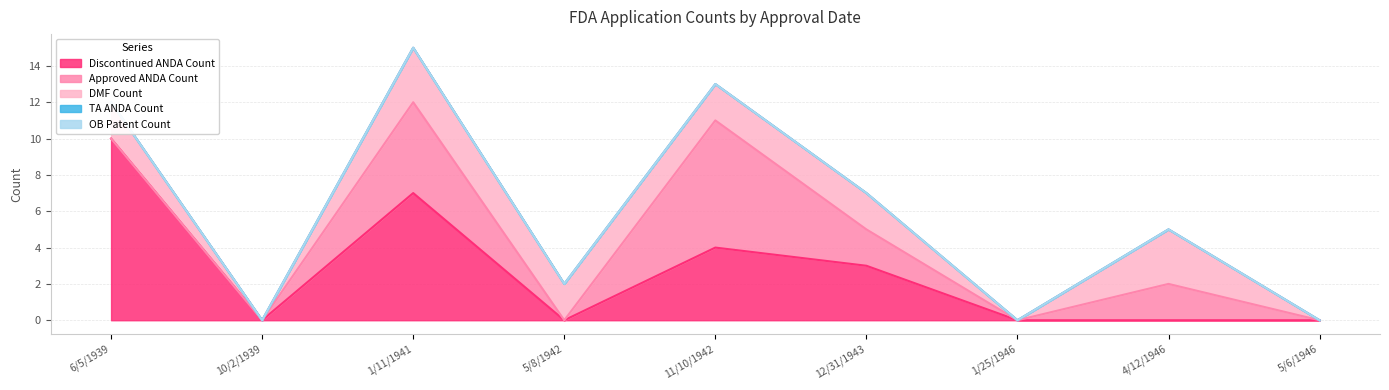

Reading left to right, extract all data points from this chart.

Discontinued ANDA Count: 6/5/1939=10	10/2/1939=0	1/11/1941=7	5/8/1942=0	11/10/1942=4	12/31/1943=3	1/25/1946=0	4/12/1946=0	5/6/1946=0
Approved ANDA Count: 6/5/1939=0	10/2/1939=0	1/11/1941=5	5/8/1942=0	11/10/1942=7	12/31/1943=2	1/25/1946=0	4/12/1946=2	5/6/1946=0
DMF Count: 6/5/1939=2	10/2/1939=0	1/11/1941=3	5/8/1942=2	11/10/1942=2	12/31/1943=2	1/25/1946=0	4/12/1946=3	5/6/1946=0
TA ANDA Count: 6/5/1939=0	10/2/1939=0	1/11/1941=0	5/8/1942=0	11/10/1942=0	12/31/1943=0	1/25/1946=0	4/12/1946=0	5/6/1946=0
OB Patent Count: 6/5/1939=0	10/2/1939=0	1/11/1941=0	5/8/1942=0	11/10/1942=0	12/31/1943=0	1/25/1946=0	4/12/1946=0	5/6/1946=0